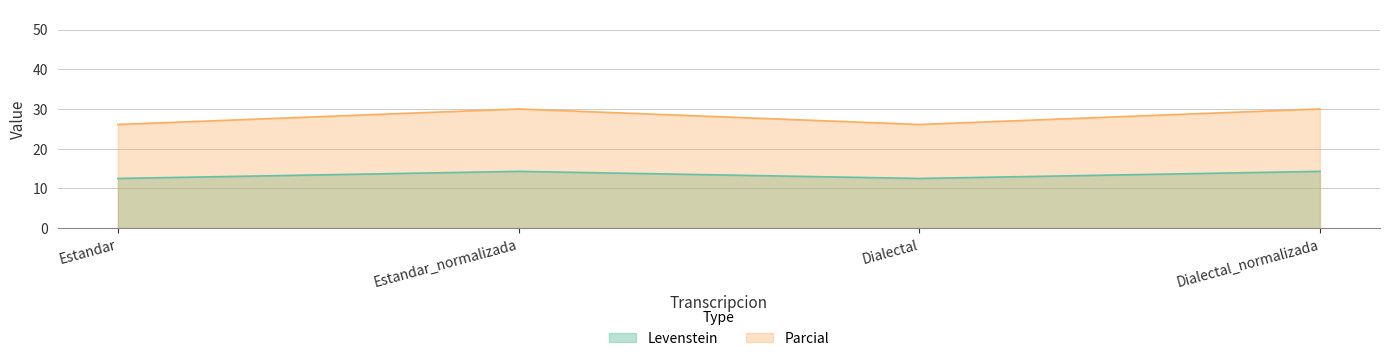

Which series changed the most between Dialectal and Dialectal_normalizada?

Parcial